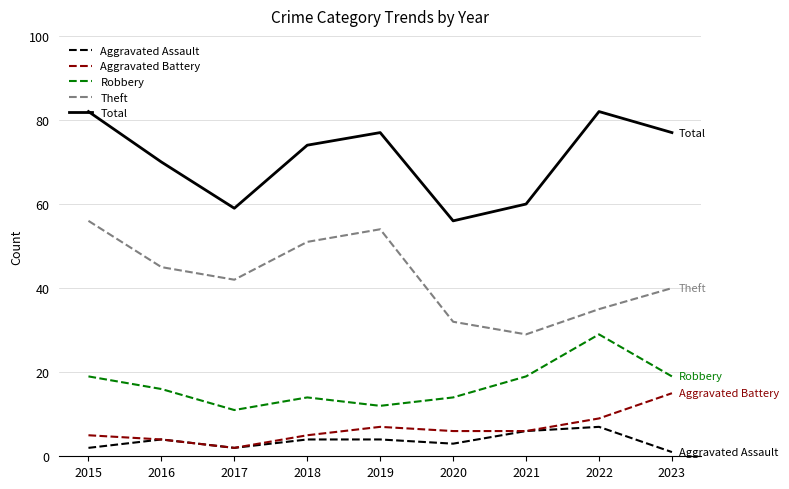

Is the value of Total at 2018 greater than the value of Theft at 2016?

Yes